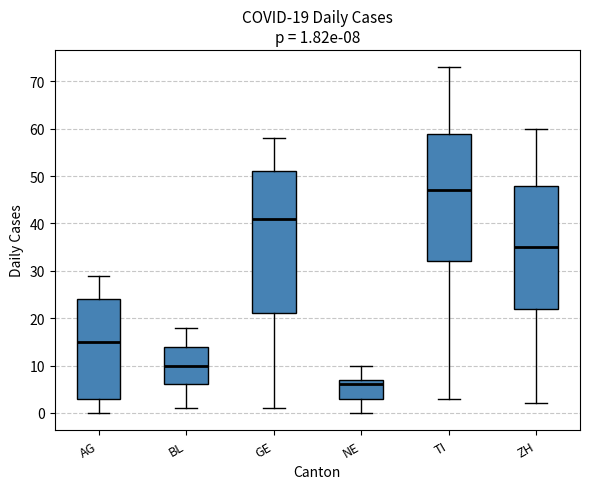

Which box's median line is the highest?

TI